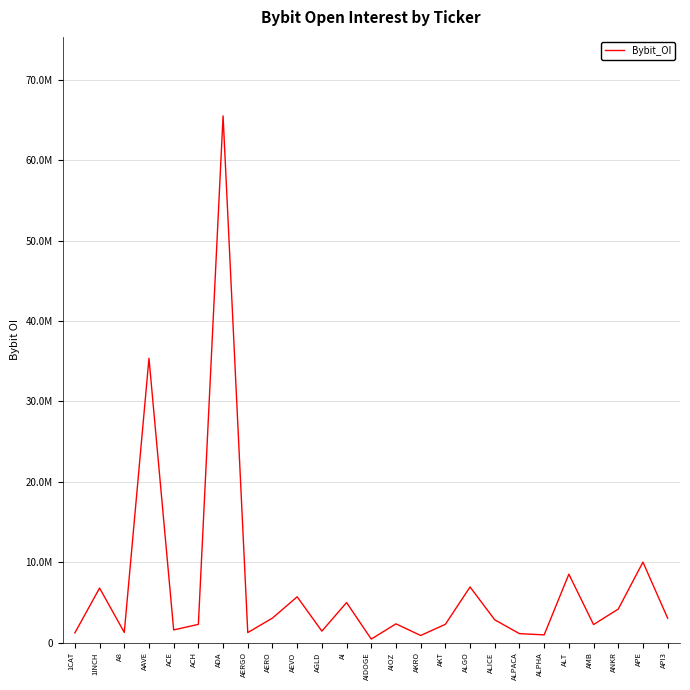

The value at AMB is 2234557. True or false?

True